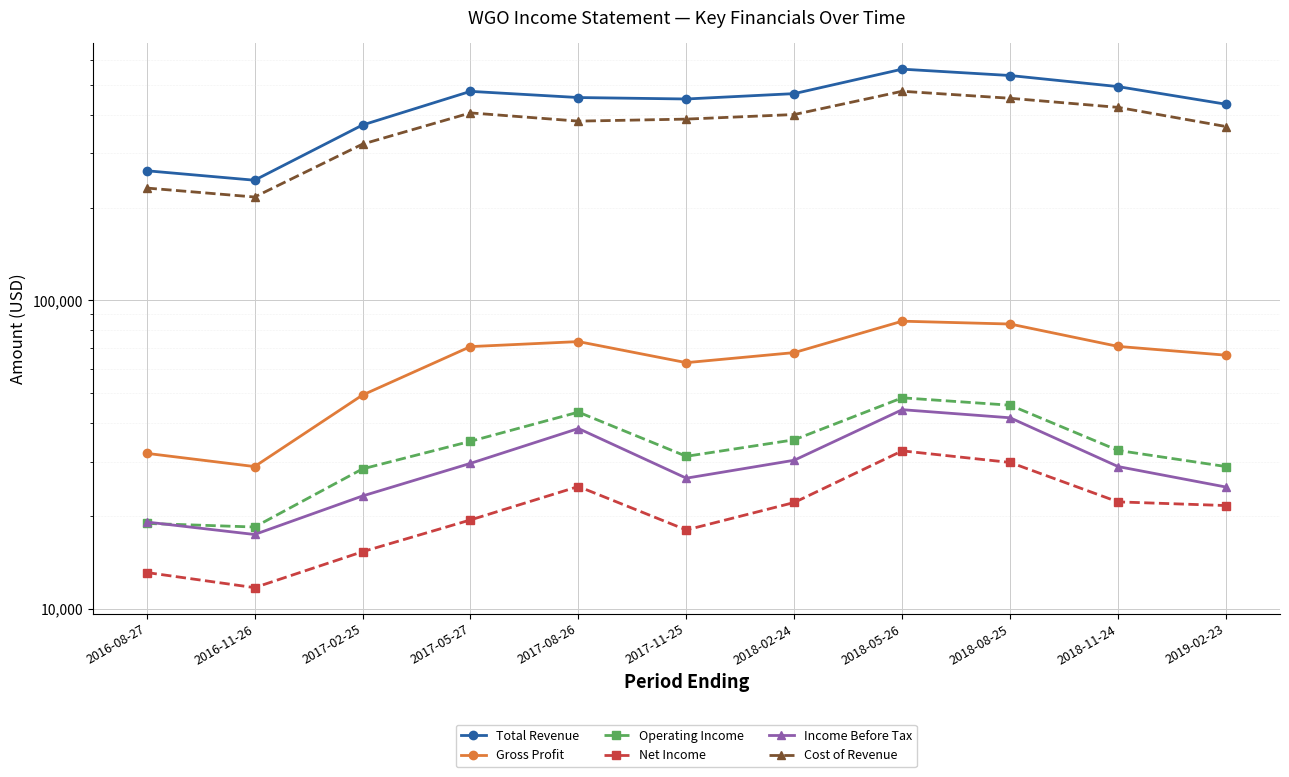

True or false: Cost of Revenue and Income Before Tax cross at least once.

False